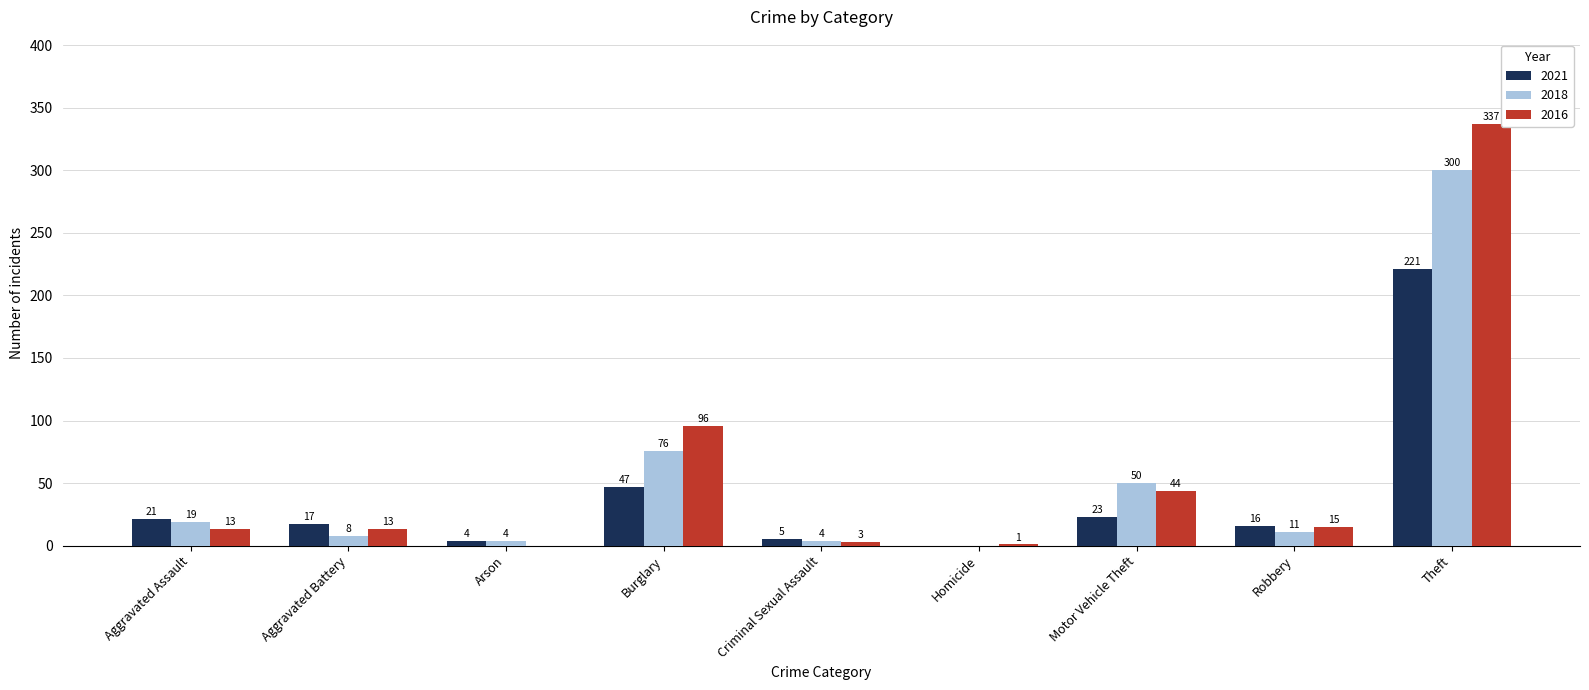

What is the total value across all series at Homicide?

1